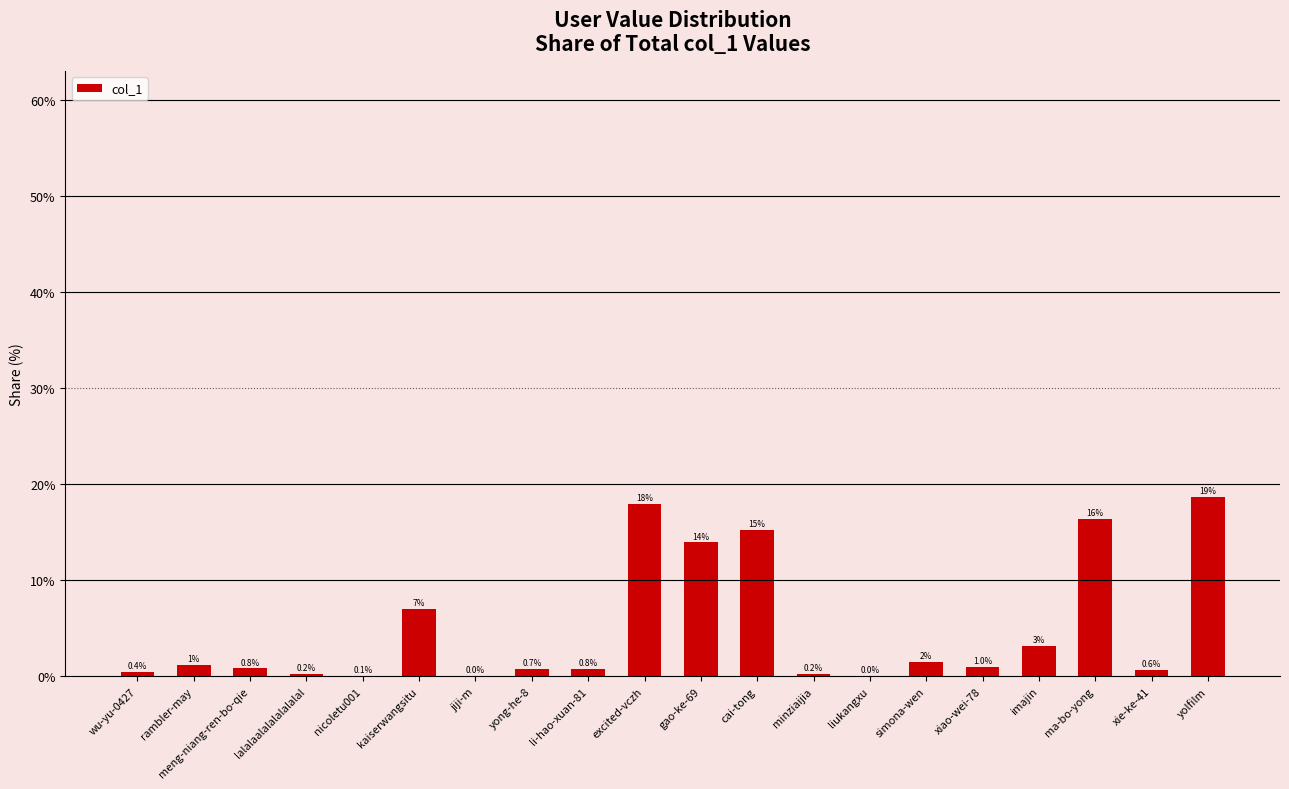

Which label corresponds to the smallest value in the chart?

jiji-m